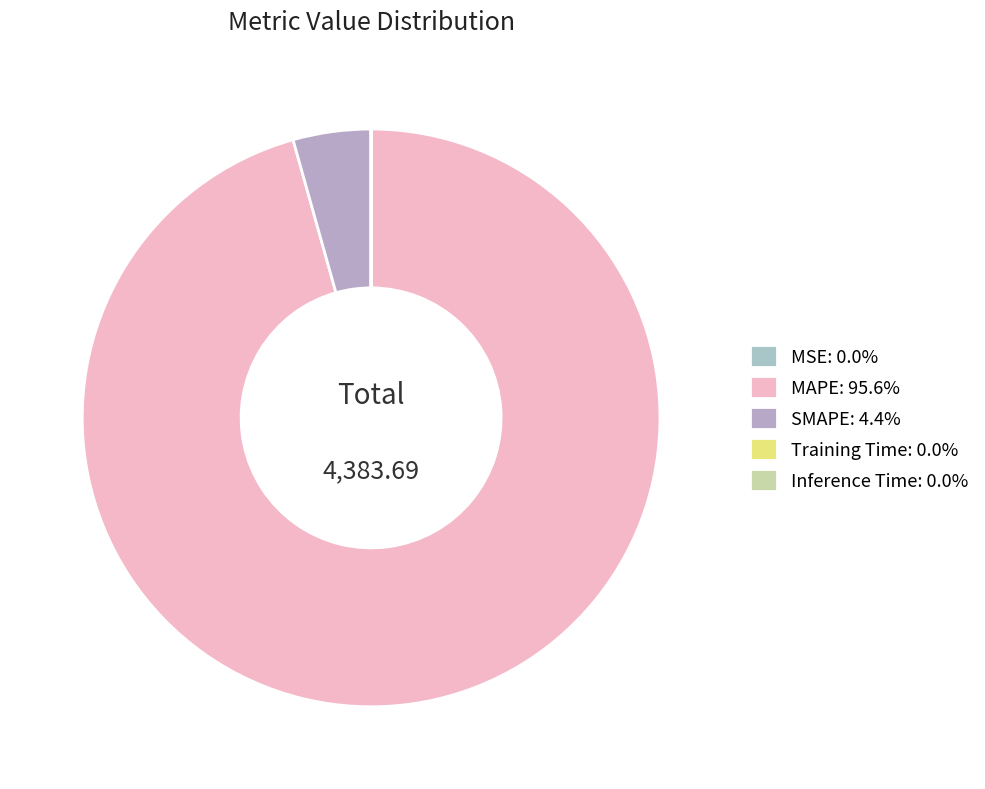

Does MAPE account for over 50% of the chart?

Yes